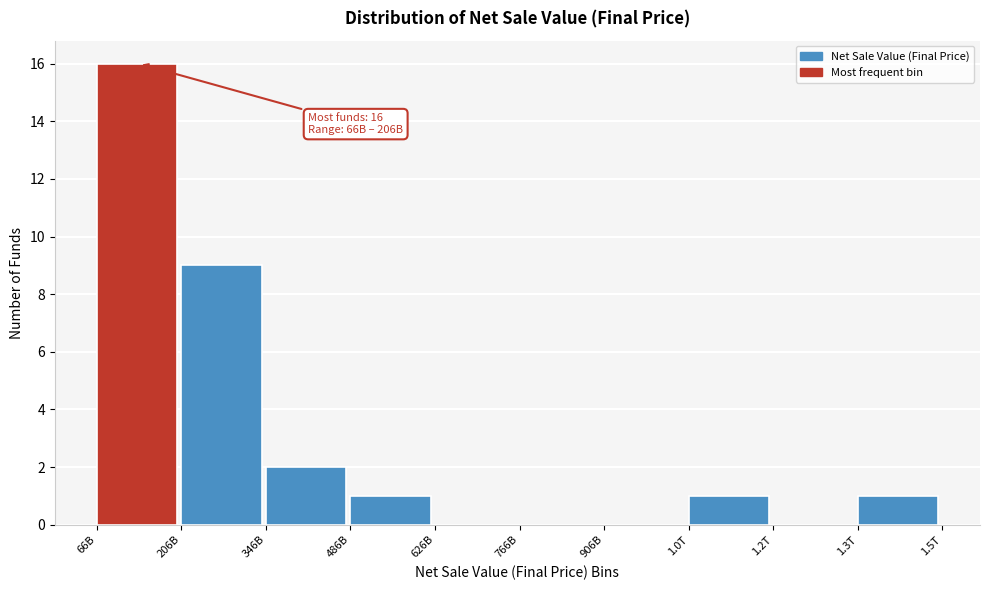

Reading left to right, what are all the values shown in this chart?

66B=16	206B=9	346B=2	486B=1	626B=0	766B=0	906B=0	1.0T=1	1.2T=0	1.3T=1